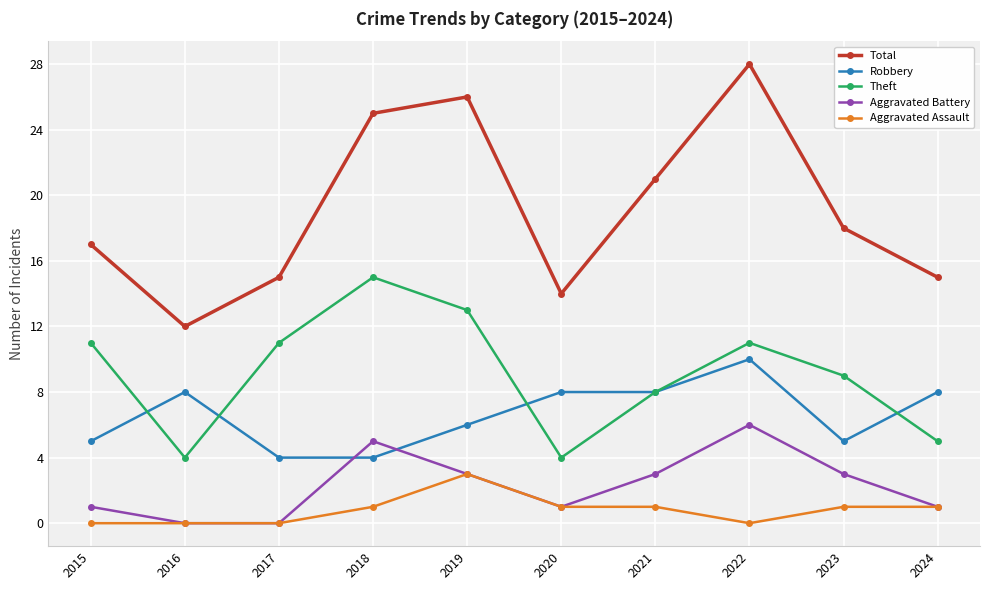

What is the lowest value of the Robbery series?

4